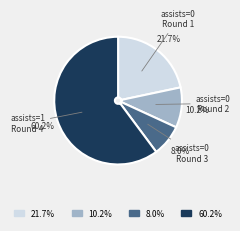

Does any single category account for the majority?

Yes